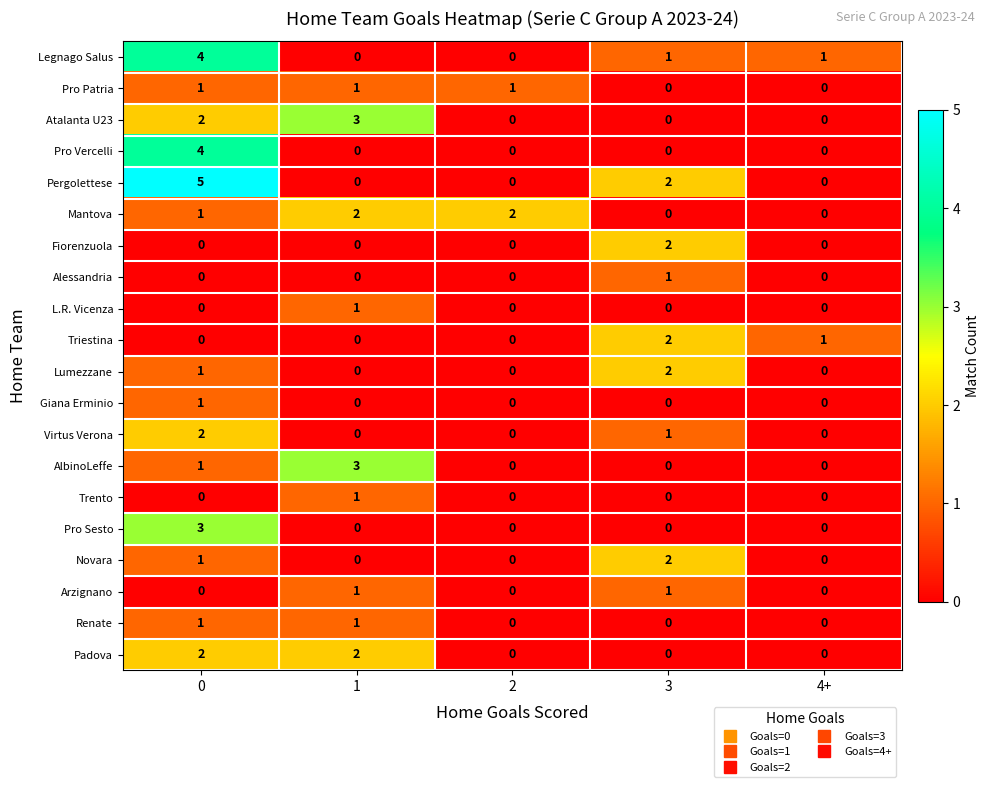

Which series has the largest range (max minus min)?

Pergolettese